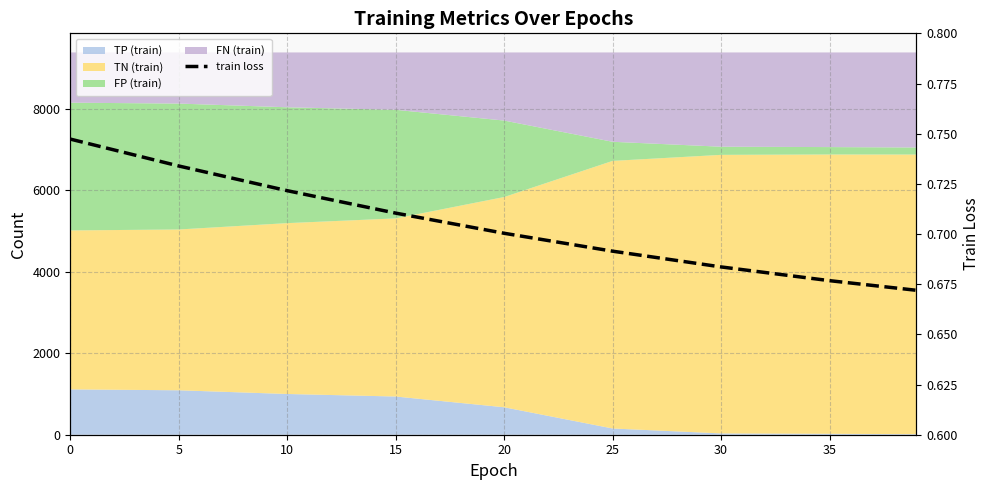

How many values are between 0 and 1?

9